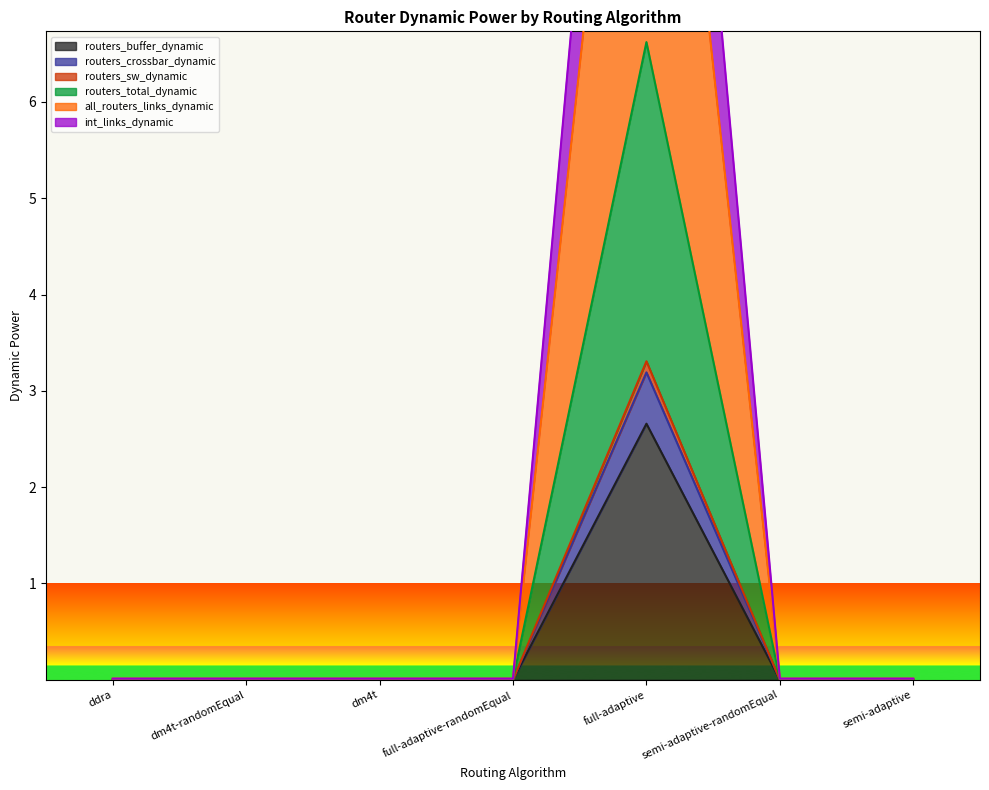

Which has a higher value, full-adaptive or semi-adaptive-randomEqual?

full-adaptive